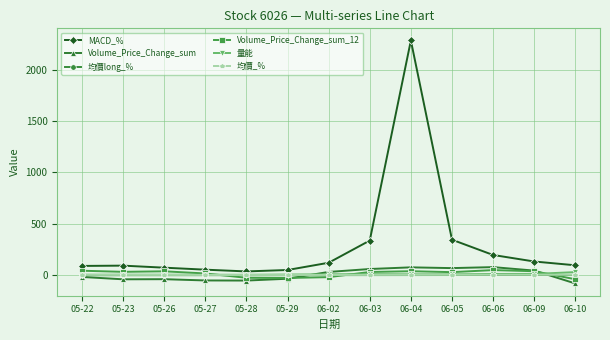

How many categories are shown in the chart?

13